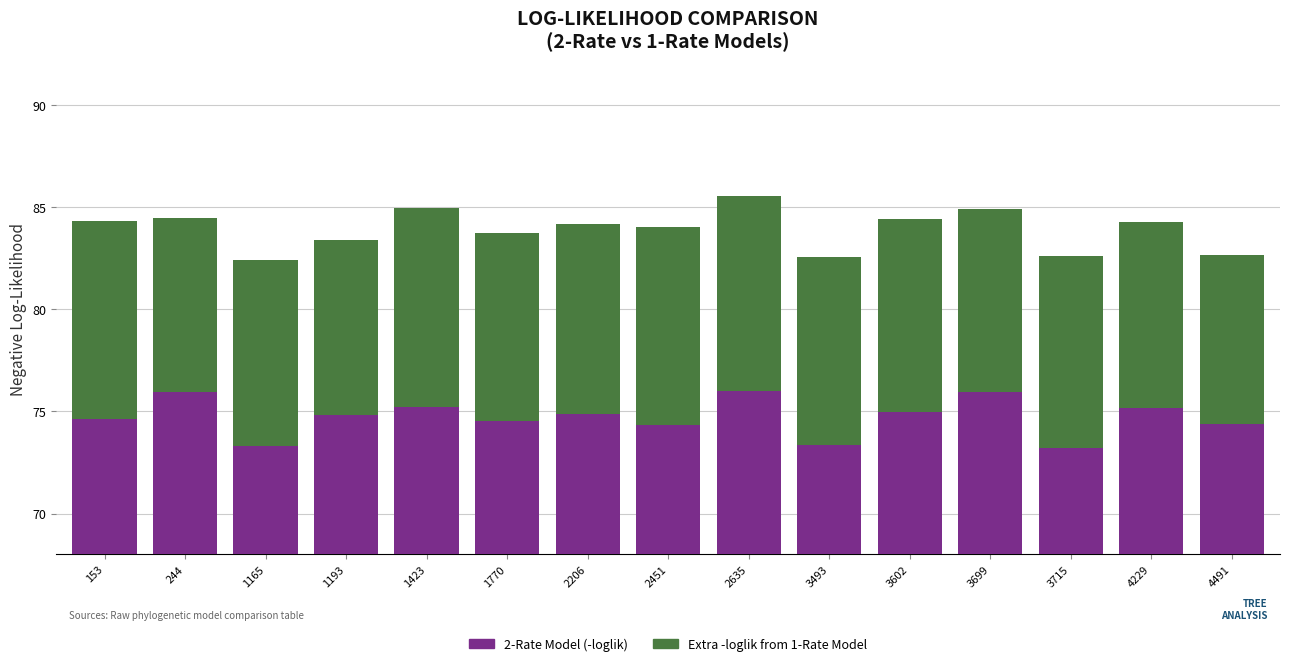

Which category has the highest value in the 2-Rate Model (-loglik) series?

2635